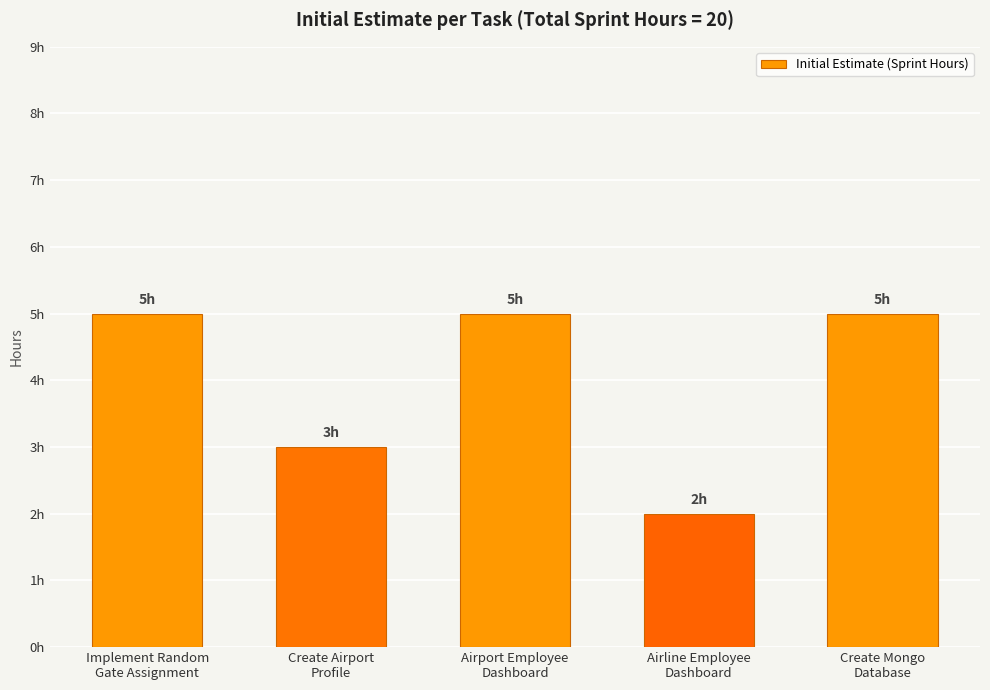

How many values are between 3 and 5?

4